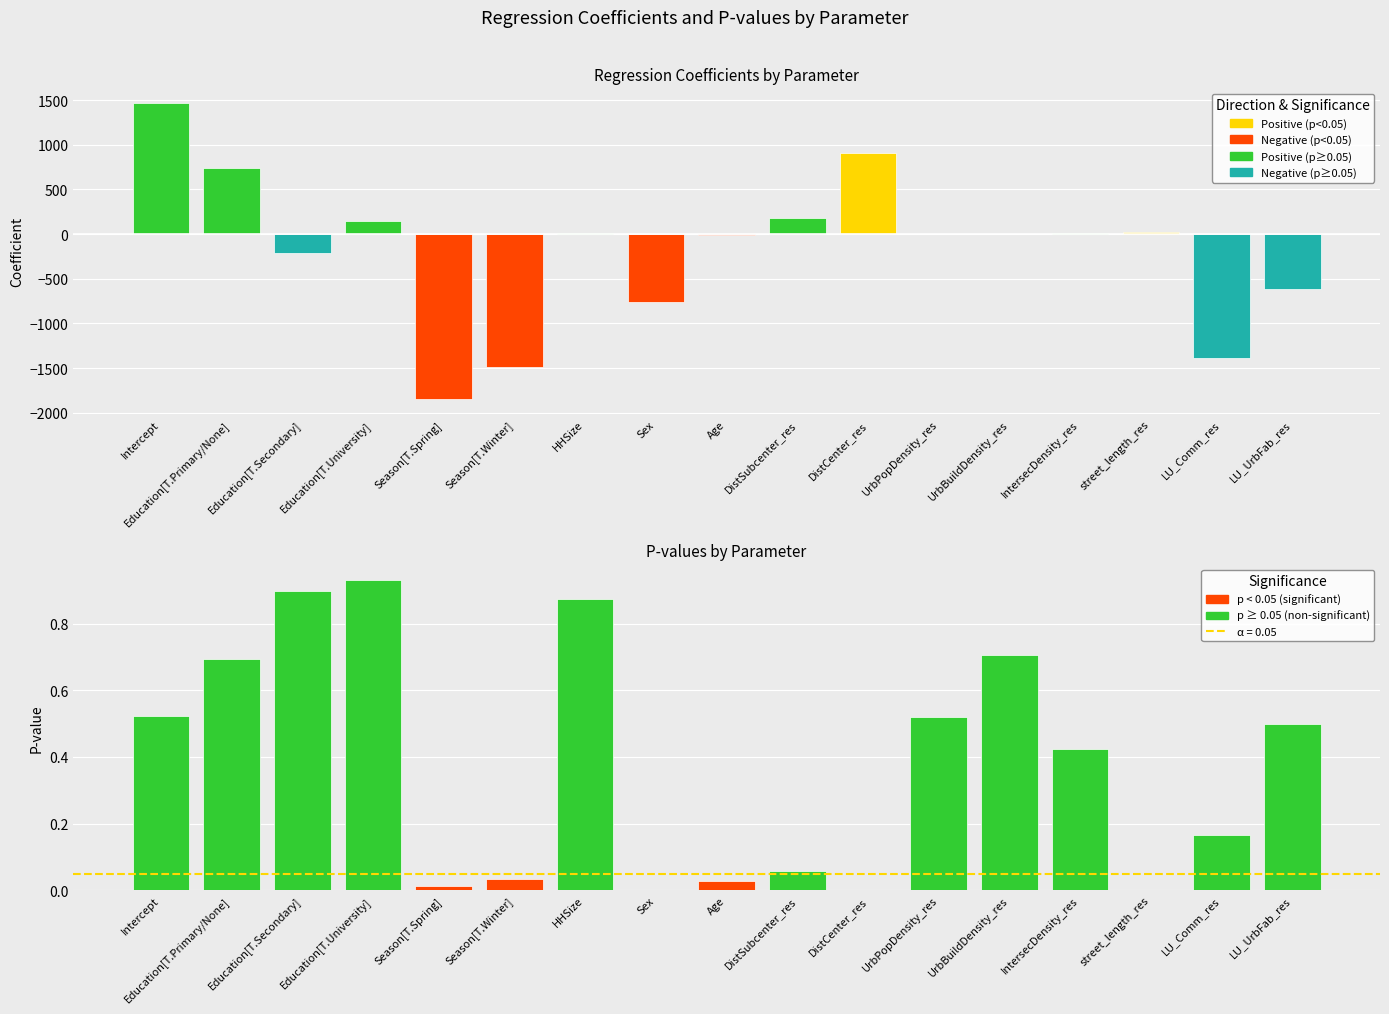

Reading right to left, list all the values displayed in this chart.

coefficient: -613.5	-1382.6	28.5	7.0	0.0	0.1	909.9	182.0	-16.2	-762.9	11.6	-1492.1	-1851.5	144.4	-216.7	735.8	1465.7
p_value: 0.5	0.2	0.0	0.4	0.7	0.5	0.0	0.1	0.0	0.0	0.9	0.0	0.0	0.9	0.9	0.7	0.5